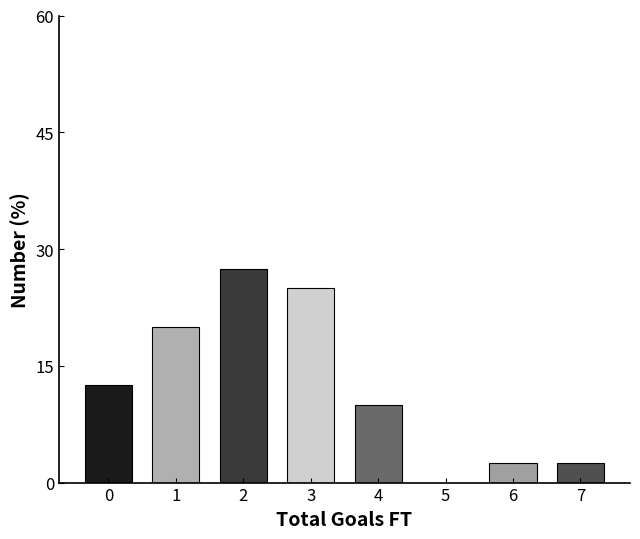

Reading left to right, extract all data points from this chart.

0=12.5	1=20.0	2=27.5	3=25.0	4=10.0	5=0.0	6=2.5	7=2.5